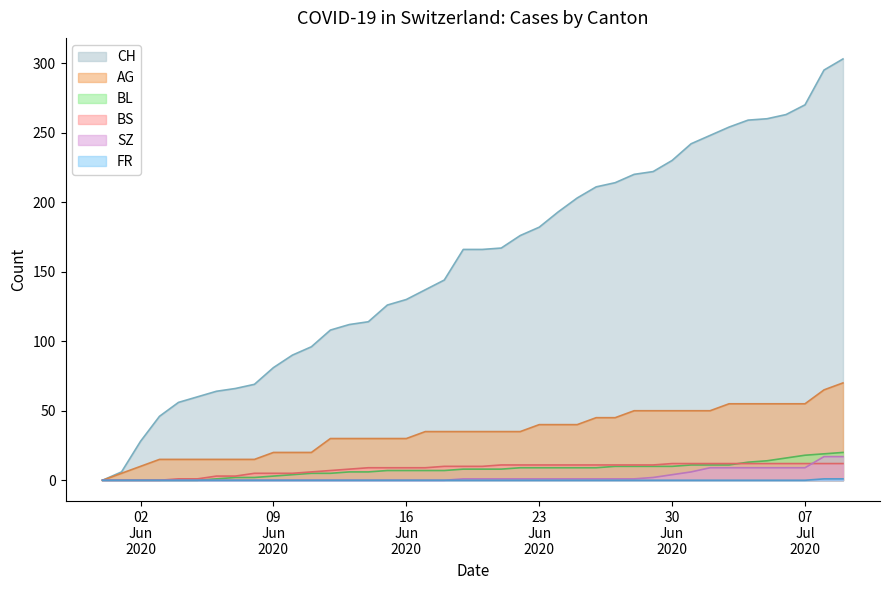

Reading left to right, extract all data points from this chart.

CH: 0	6	28	46	56	60	64	66	69	81	90	96	108	112	114	126	130	137	144	166	166	167	176	182	193	203	211	214	220	222	230	242	248	254	259	260	263	270	295	303
AG: 0	5	10	15	15	15	15	15	15	20	20	20	30	30	30	30	30	35	35	35	35	35	35	40	40	40	45	45	50	50	50	50	50	55	55	55	55	55	65	70
BL: 0	0	0	0	0	0	1	2	2	3	4	5	5	6	6	7	7	7	7	8	8	8	9	9	9	9	9	10	10	10	10	11	11	11	13	14	16	18	19	20
BS: 0	0	0	0	1	1	3	3	5	5	5	6	7	8	9	9	9	9	10	10	10	11	11	11	11	11	11	11	11	11	12	12	12	12	12	12	12	12	12	12
SZ: 0	0	0	0	0	0	0	0	0	0	0	0	0	0	0	0	0	0	0	1	1	1	1	1	1	1	1	1	1	2	4	6	9	9	9	9	9	9	17	17
FR: 0	0	0	0	0	0	0	0	0	0	0	0	0	0	0	0	0	0	0	0	0	0	0	0	0	0	0	0	0	0	0	0	0	0	0	0	0	0	1	1